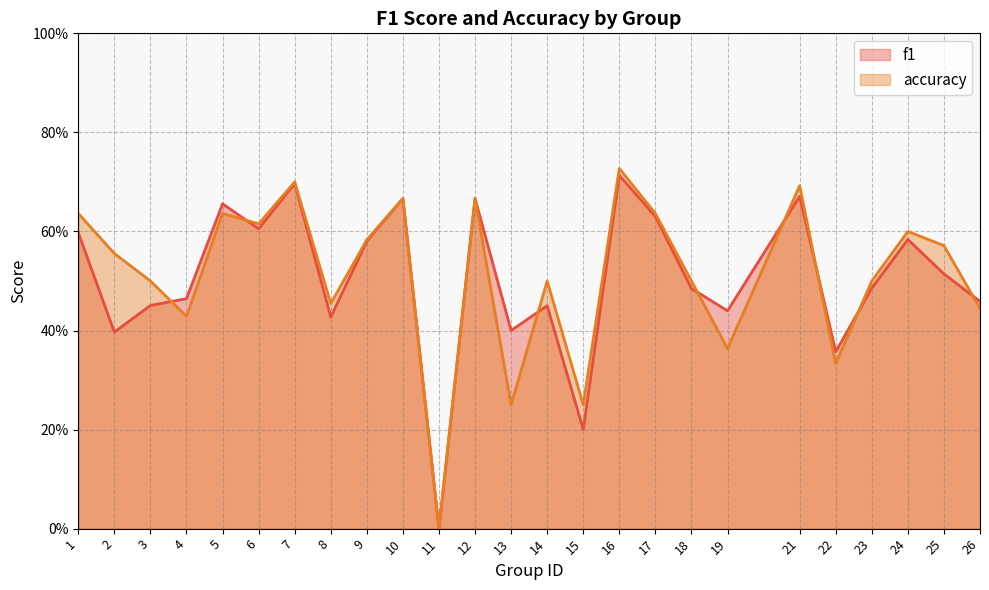

Reading right to left, transcribe all the data shown in this chart.

f1: 0.5	0.5	0.6	0.5	0.4	0.7	0.4	0.5	0.6	0.7	0.2	0.5	0.4	0.7	0.0	0.7	0.6	0.4	0.7	0.6	0.7	0.5	0.5	0.4	0.6
accuracy: 0.4	0.6	0.6	0.5	0.3	0.7	0.4	0.5	0.6	0.7	0.2	0.5	0.2	0.7	0.0	0.7	0.6	0.5	0.7	0.6	0.6	0.4	0.5	0.6	0.6